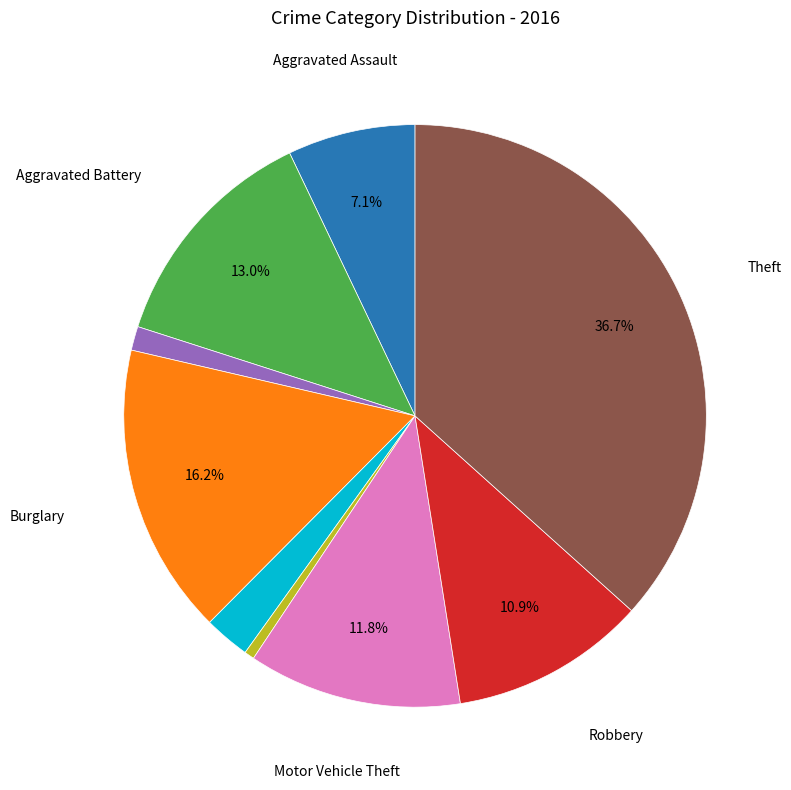

Count the number of slices in the pie.

9